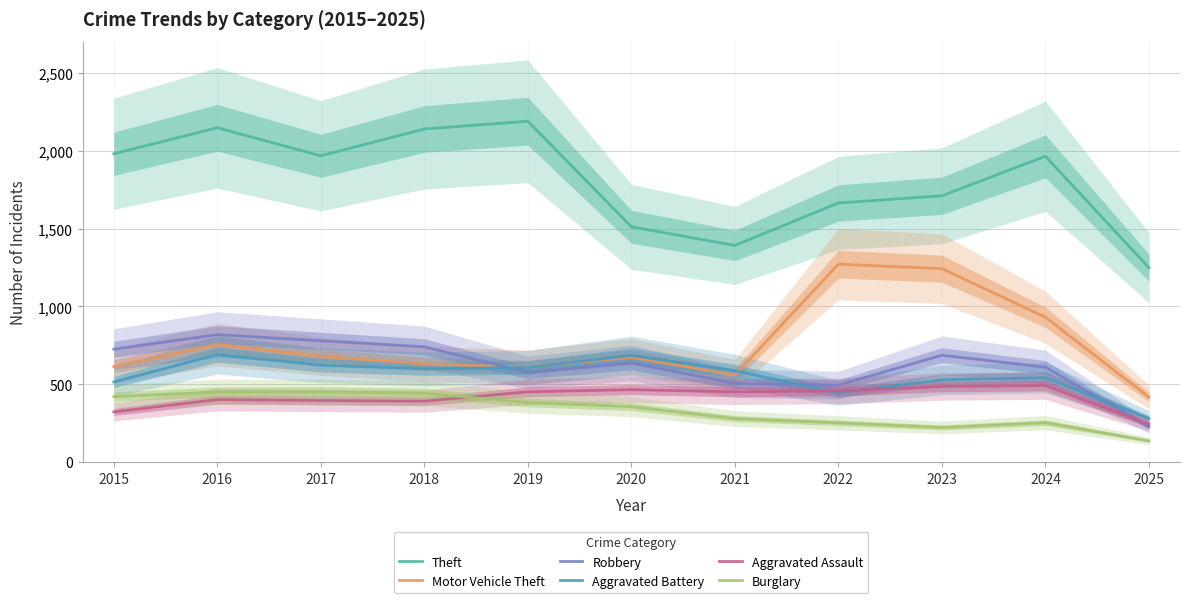

Which series changed the most between 2018 and 2024?

Motor Vehicle Theft